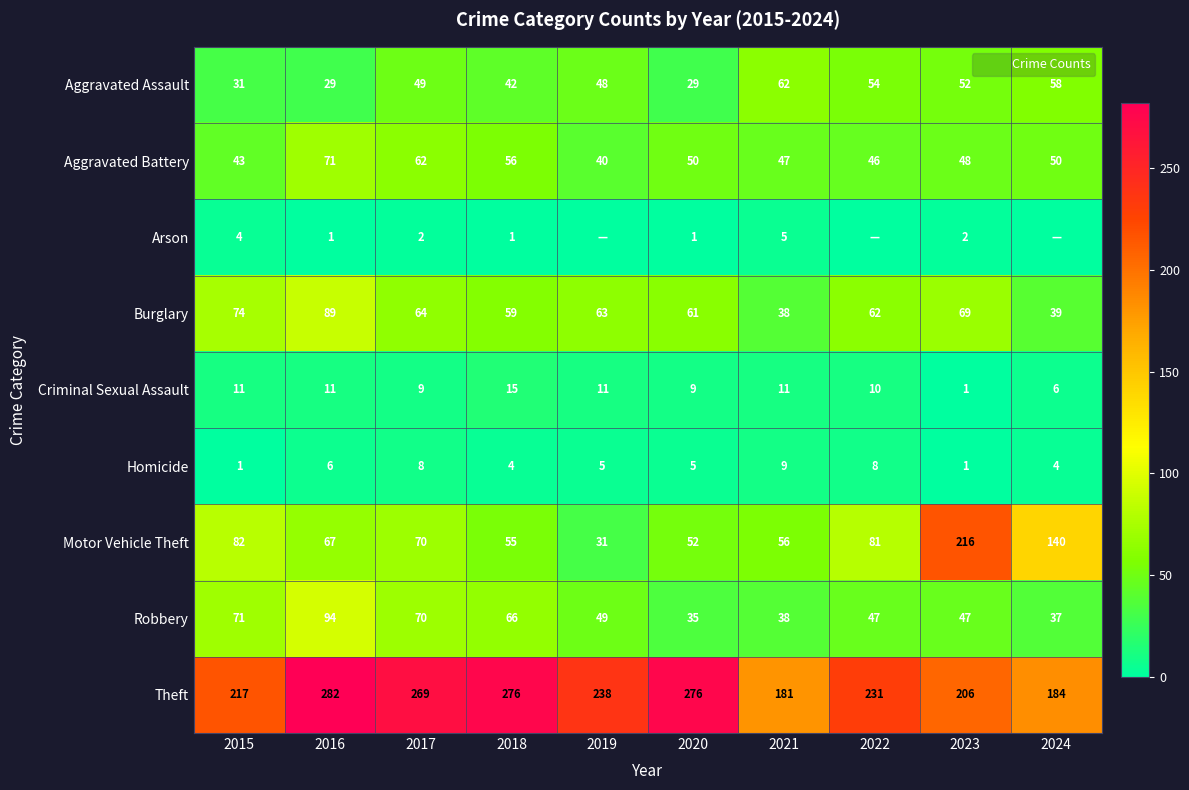

The value of Aggravated Battery at 2018 is 56. True or false?

True